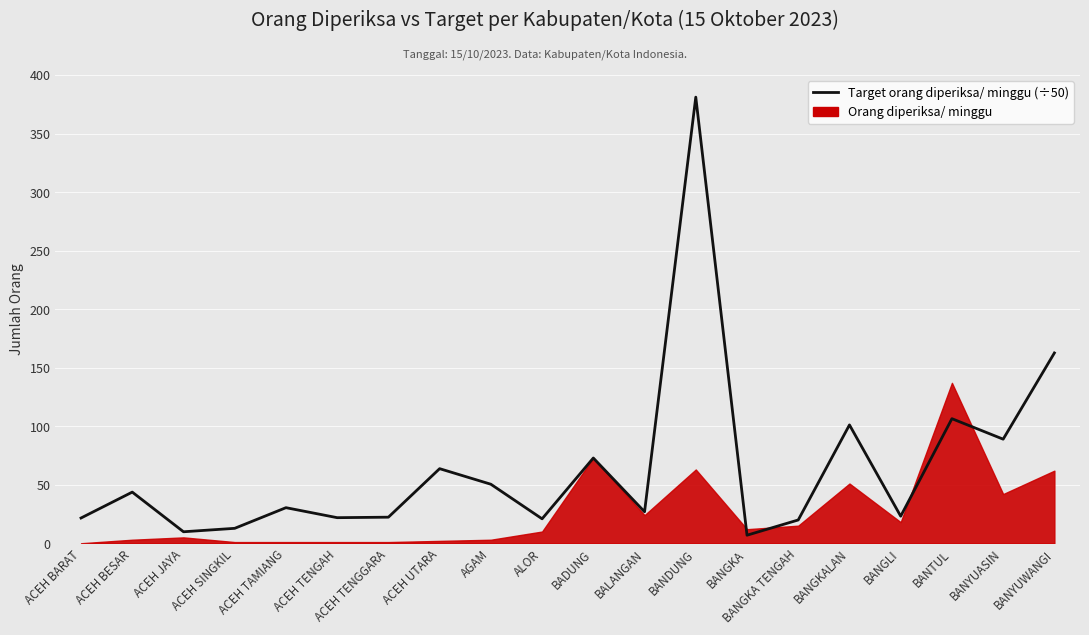

How many data points are above 30?

10